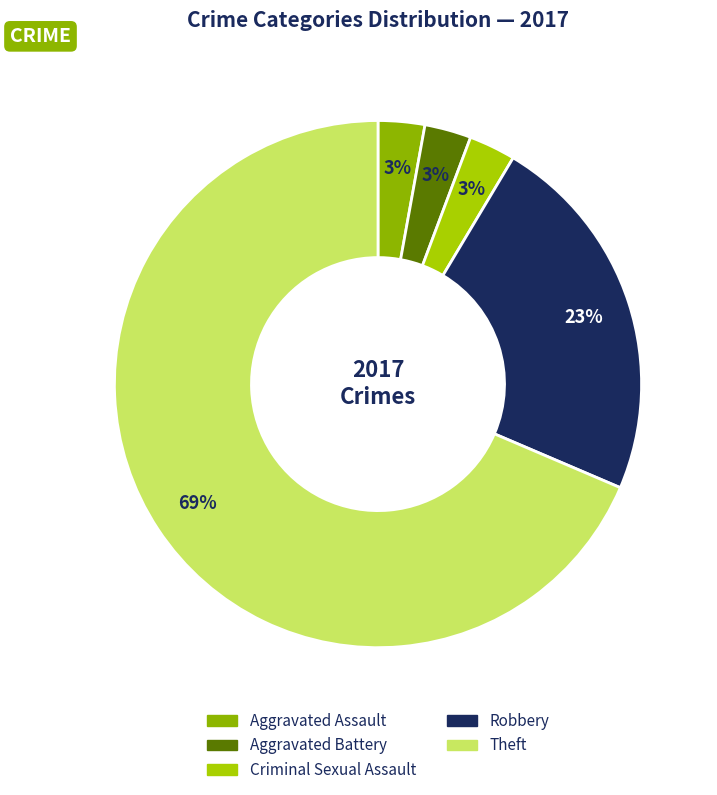

Which category has the biggest portion of the pie?

Theft